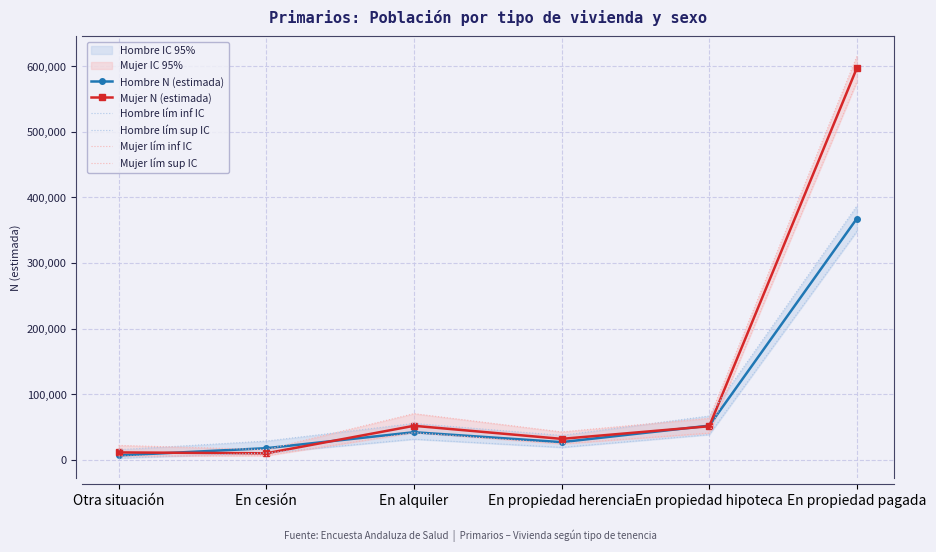

How many lines are shown in the chart?

6